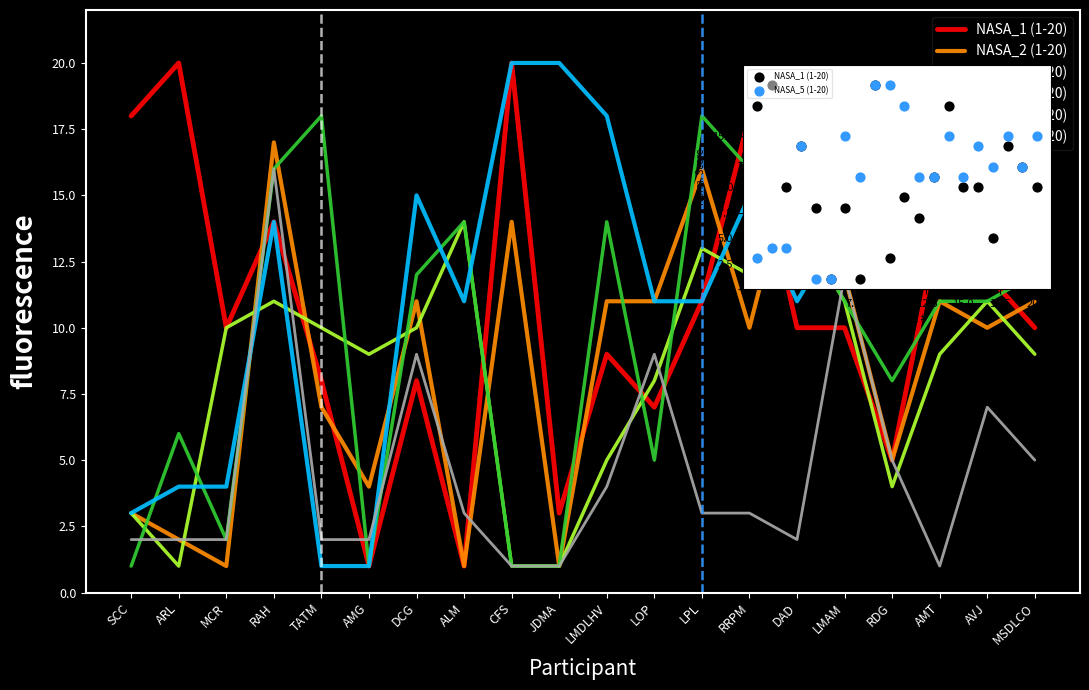

Which series contains the lowest Y value?

NASA_1 (1-20)